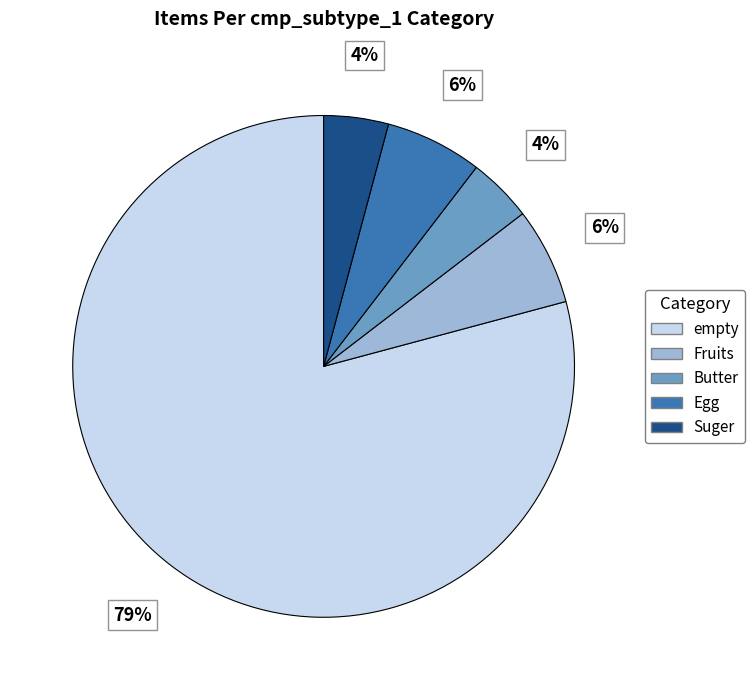

Which category has the biggest portion of the pie?

empty